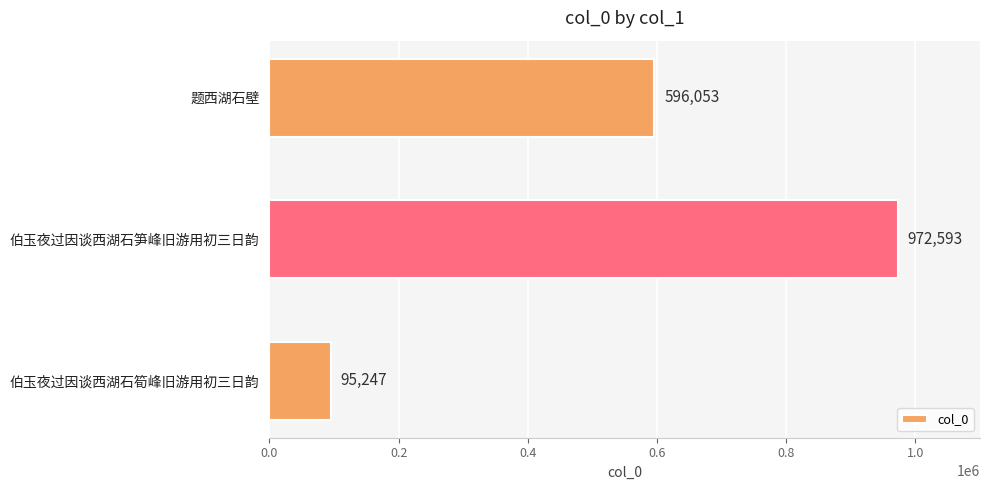

What is the greatest value displayed?

972593